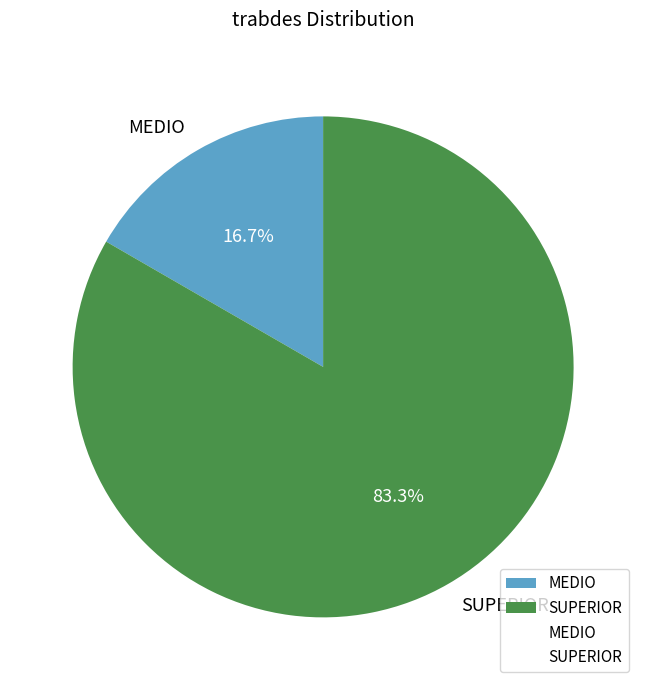

To the nearest percent, what is the difference between the largest and smallest slice percentages?

67%